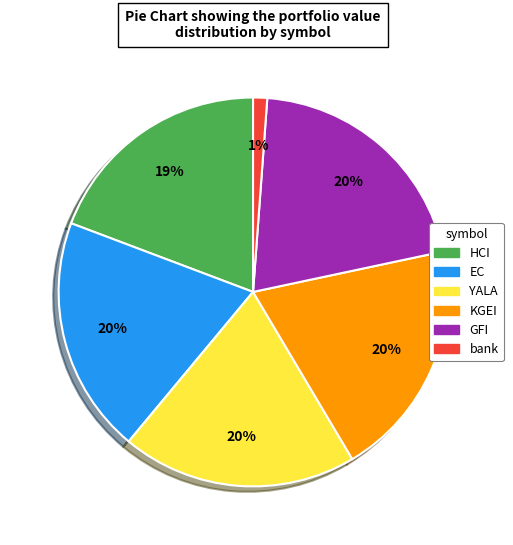

How many segments does this pie chart have?

6